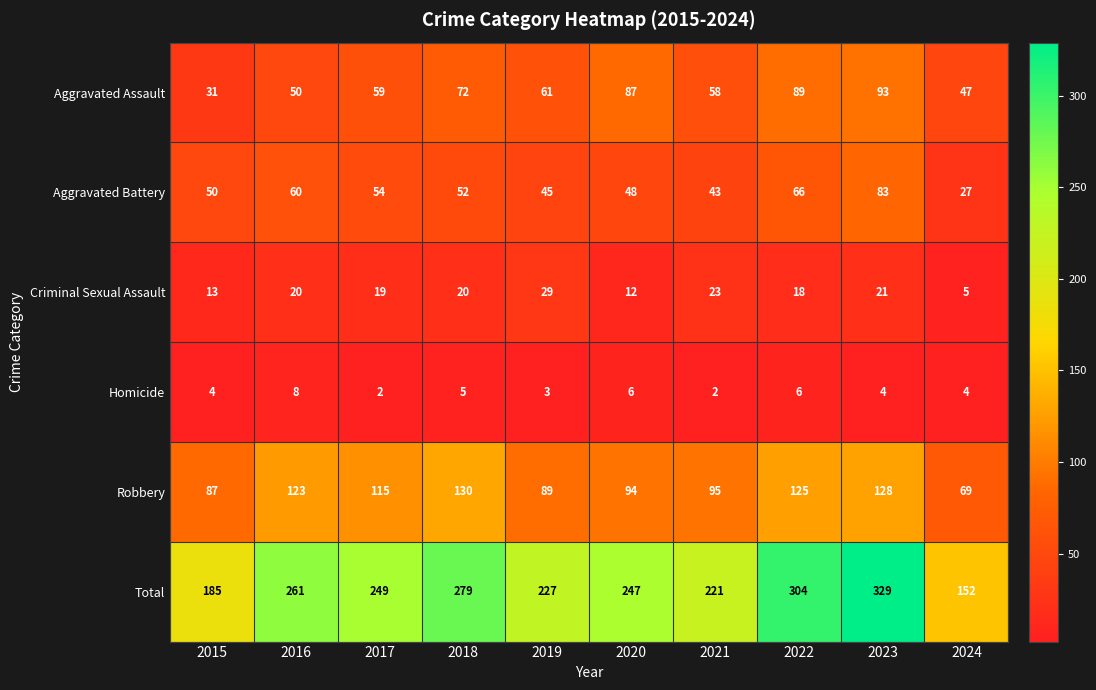

At which category is the sum across all series the highest?

2023